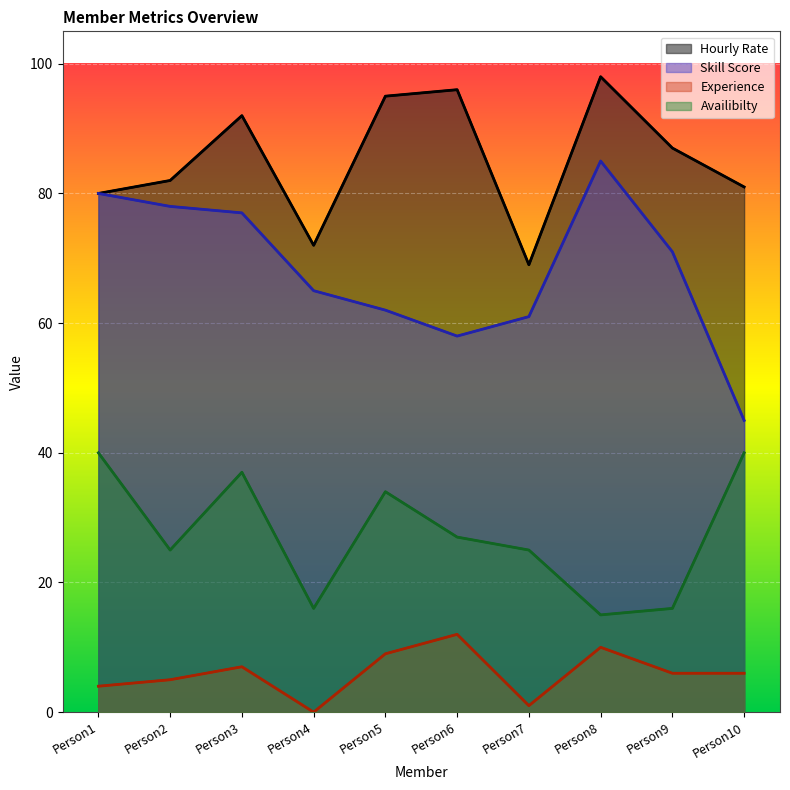

Where is the first local maximum for Availibilty?

Person3